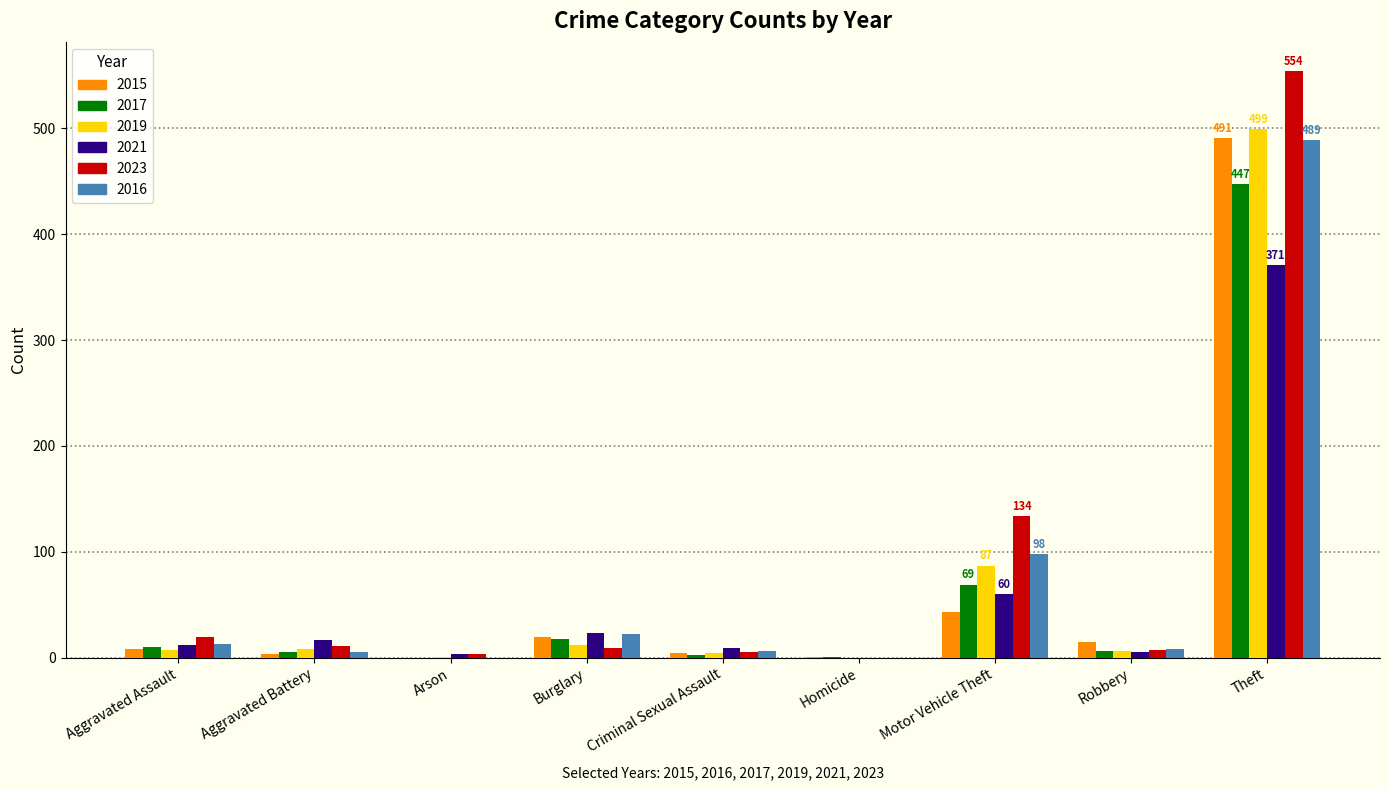

At which category is the sum across all series the highest?

Theft